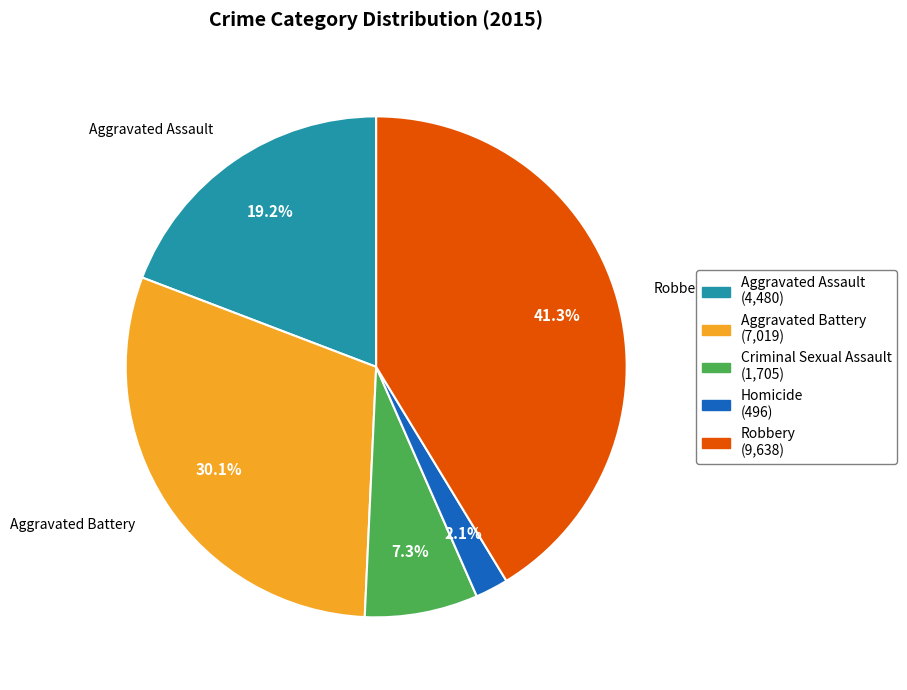

How many segments does this pie chart have?

5